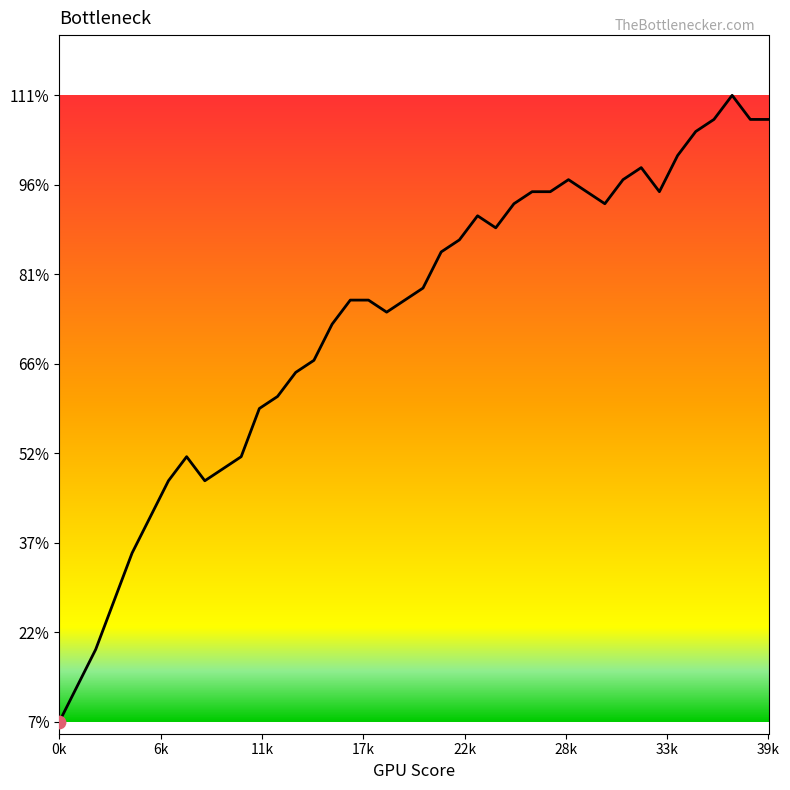

What is the minimum value shown in the chart?

7